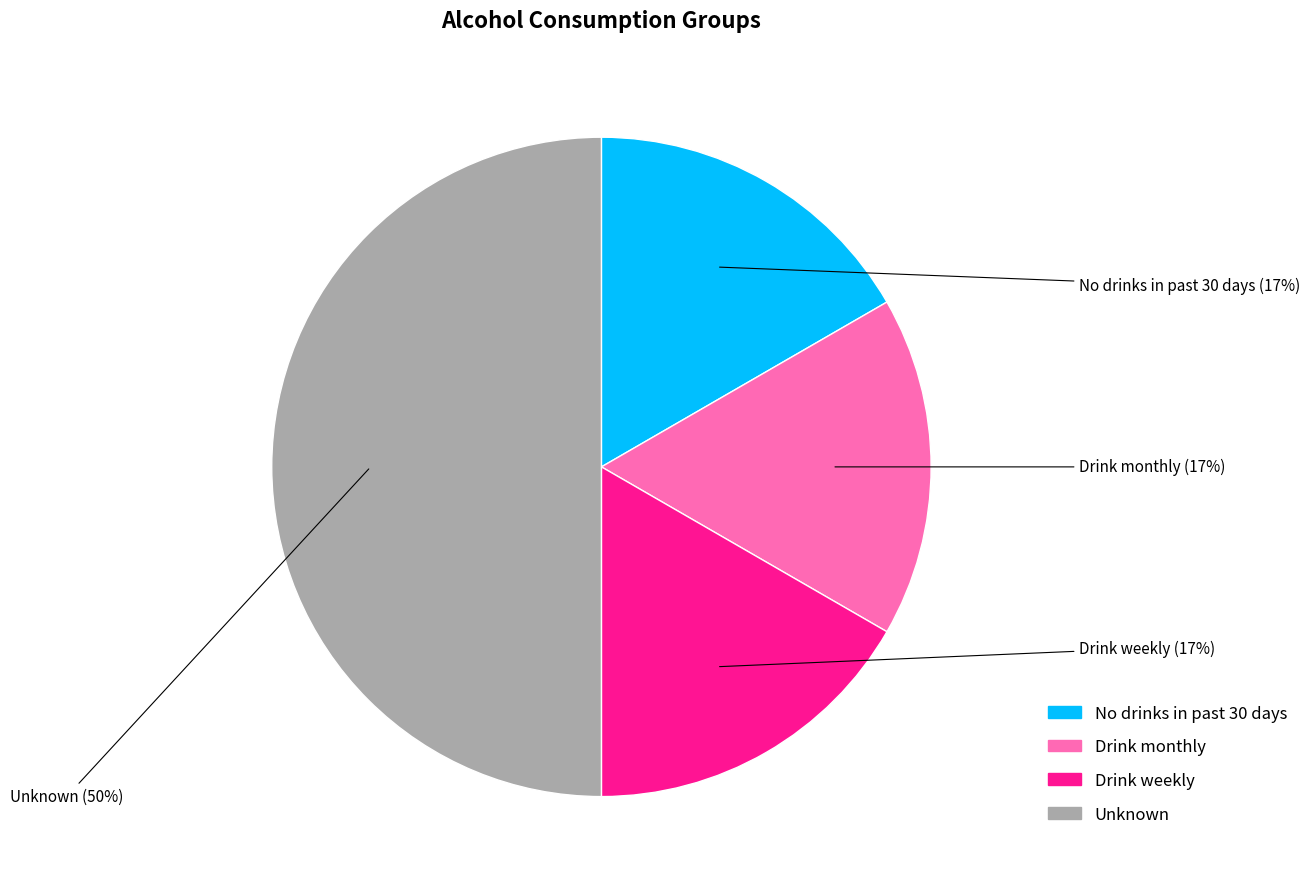

What is the largest slice in the pie chart?

Unknown